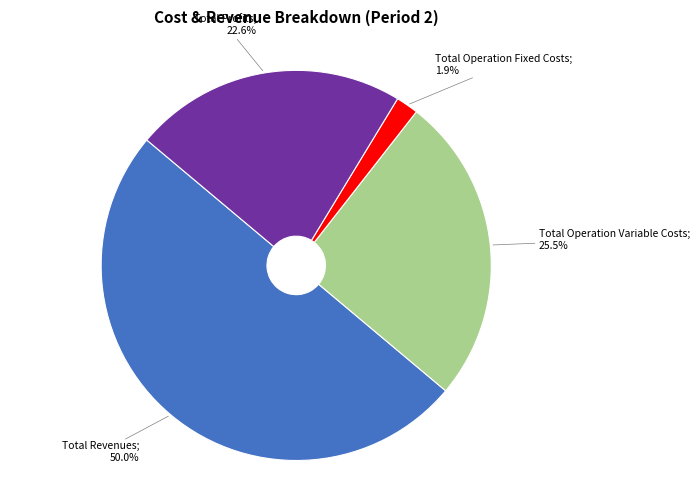

How many segments does this pie chart have?

4